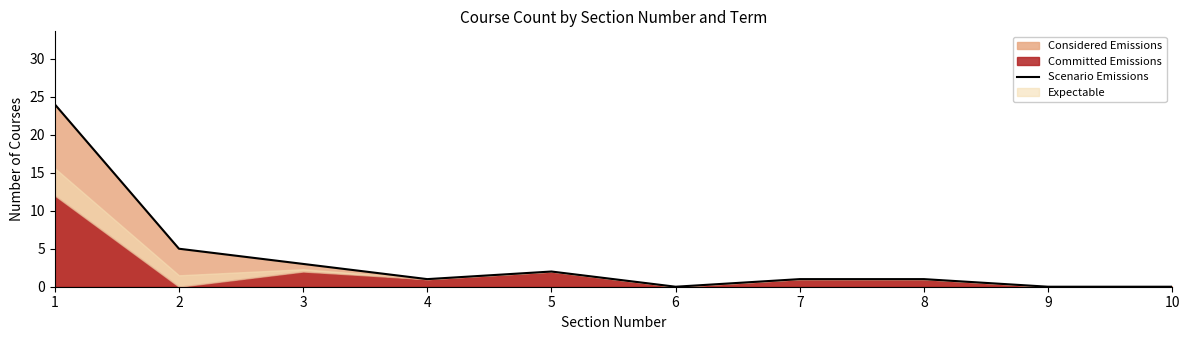

How many data points does each series have?

10